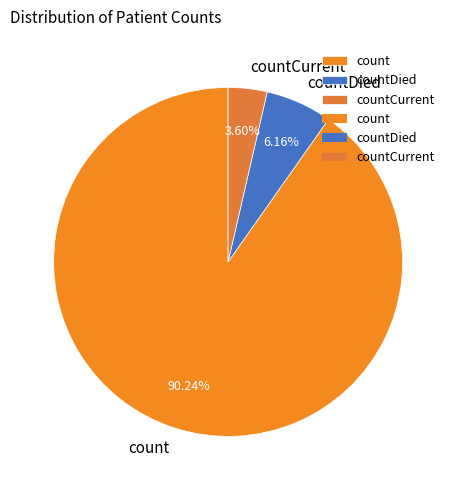

What is the ratio of the value at countDied to the value at countCurrent?

1.7